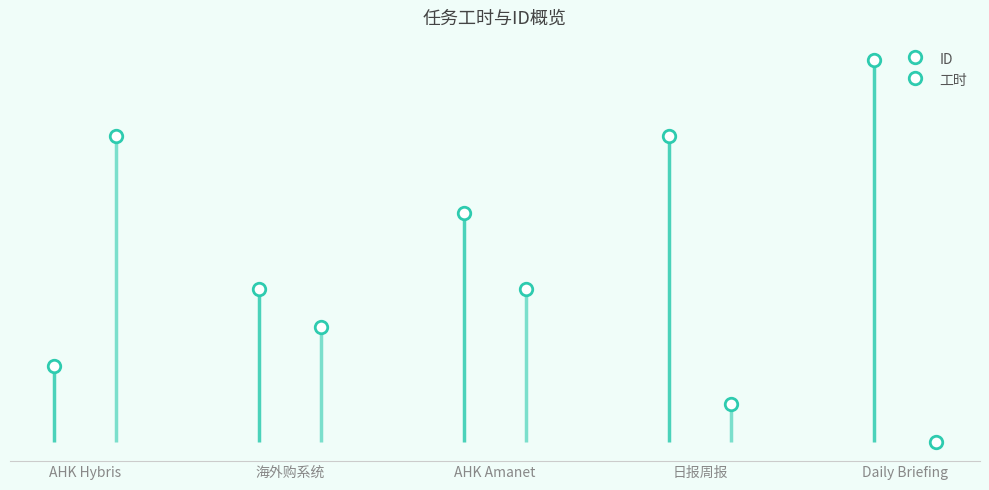

Count the number of data series in this chart.

2